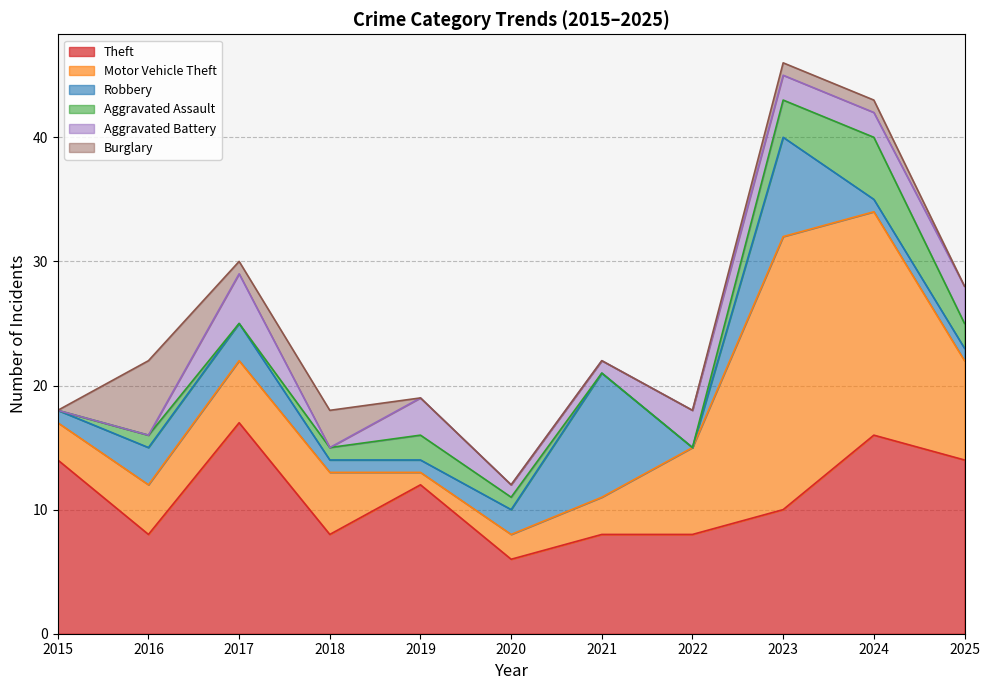

At which label is Theft closest to 11?

2019